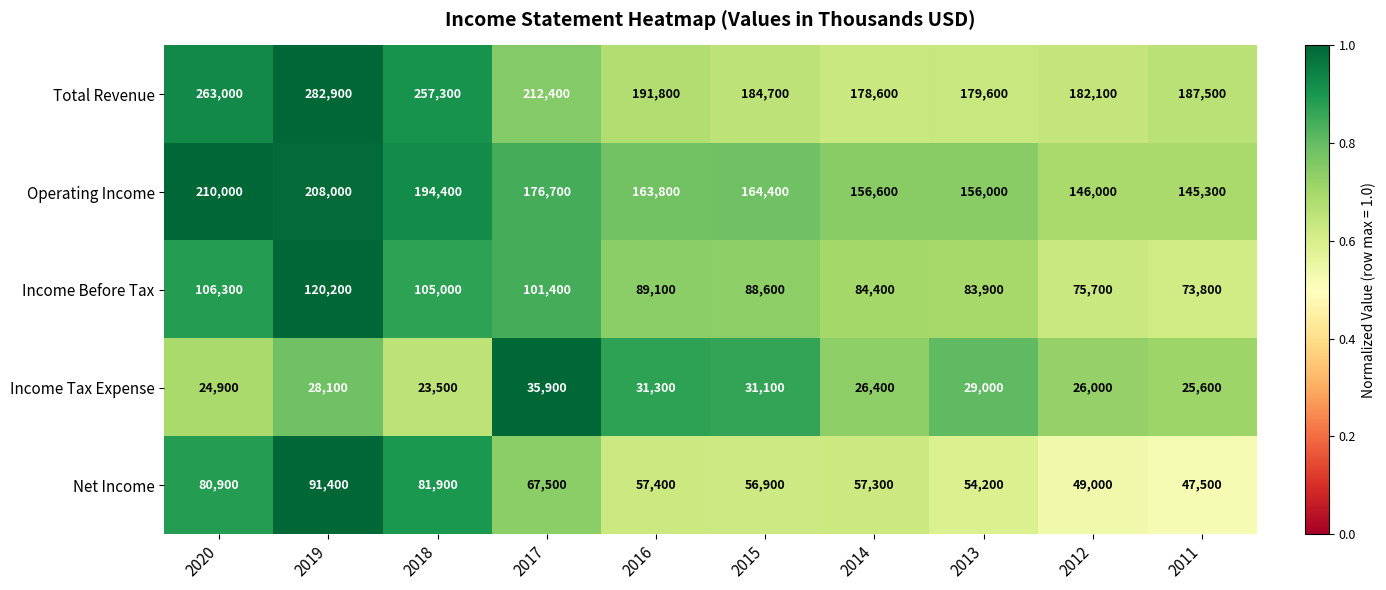

Is it true that Income Tax Expense equals 25600 at 2011?

True